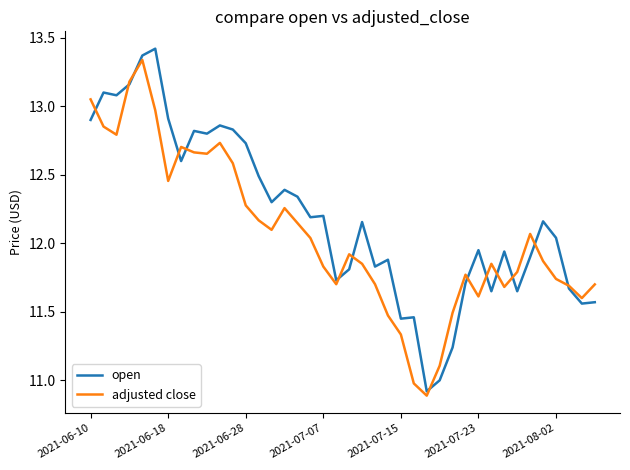

What is the difference between the maximum and minimum values in the open series?

2.5